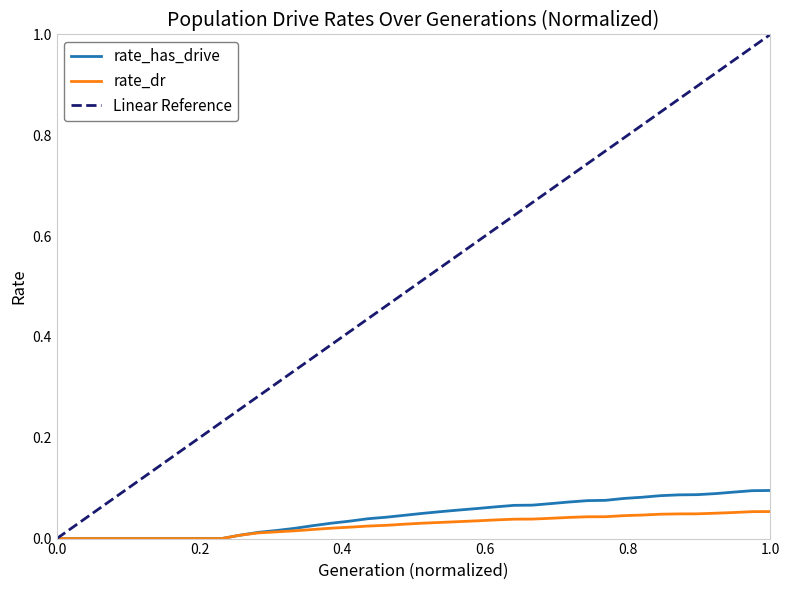

At which category is the sum across all series the highest?

1.0